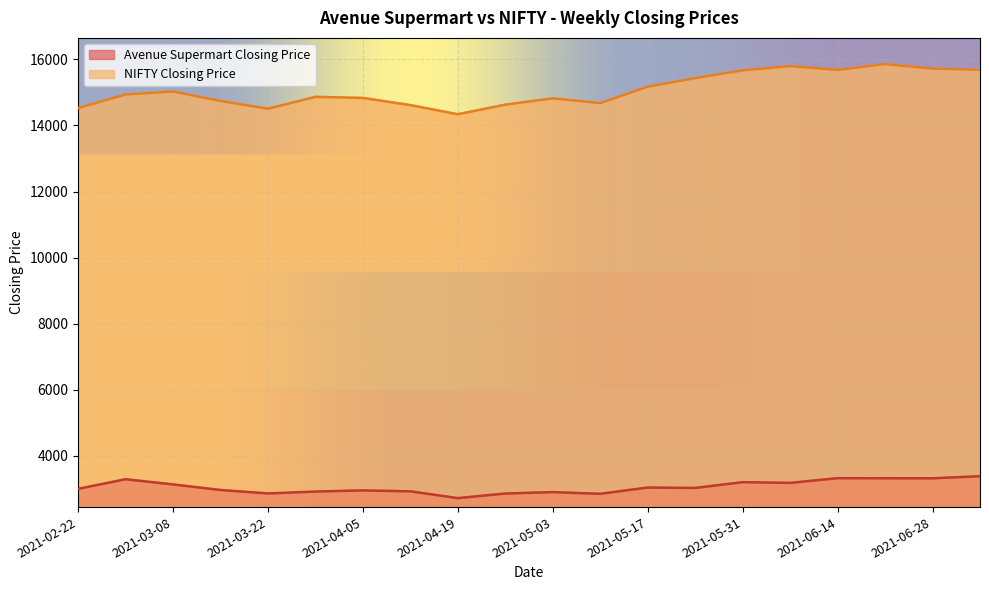

How many lines are shown in the chart?

2